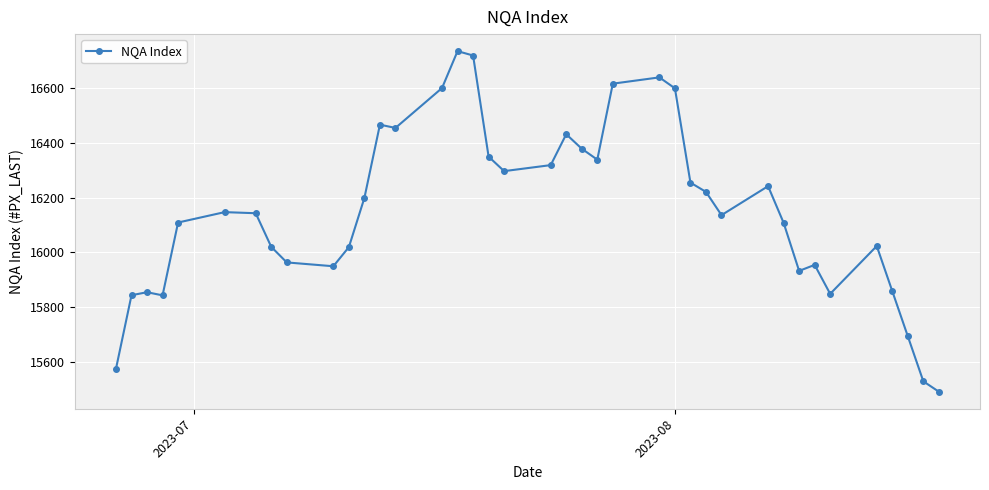

How many series are shown in this chart?

1